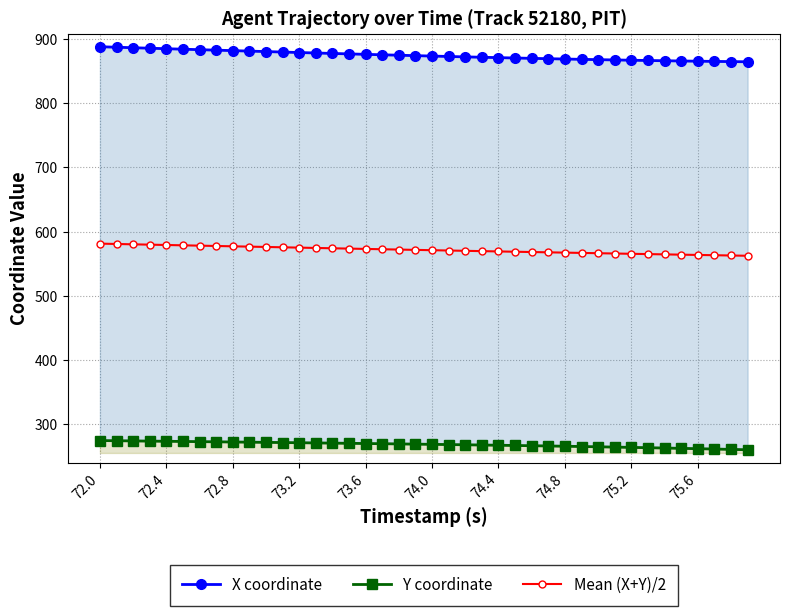

Which series has the largest total across all categories?

X coordinate